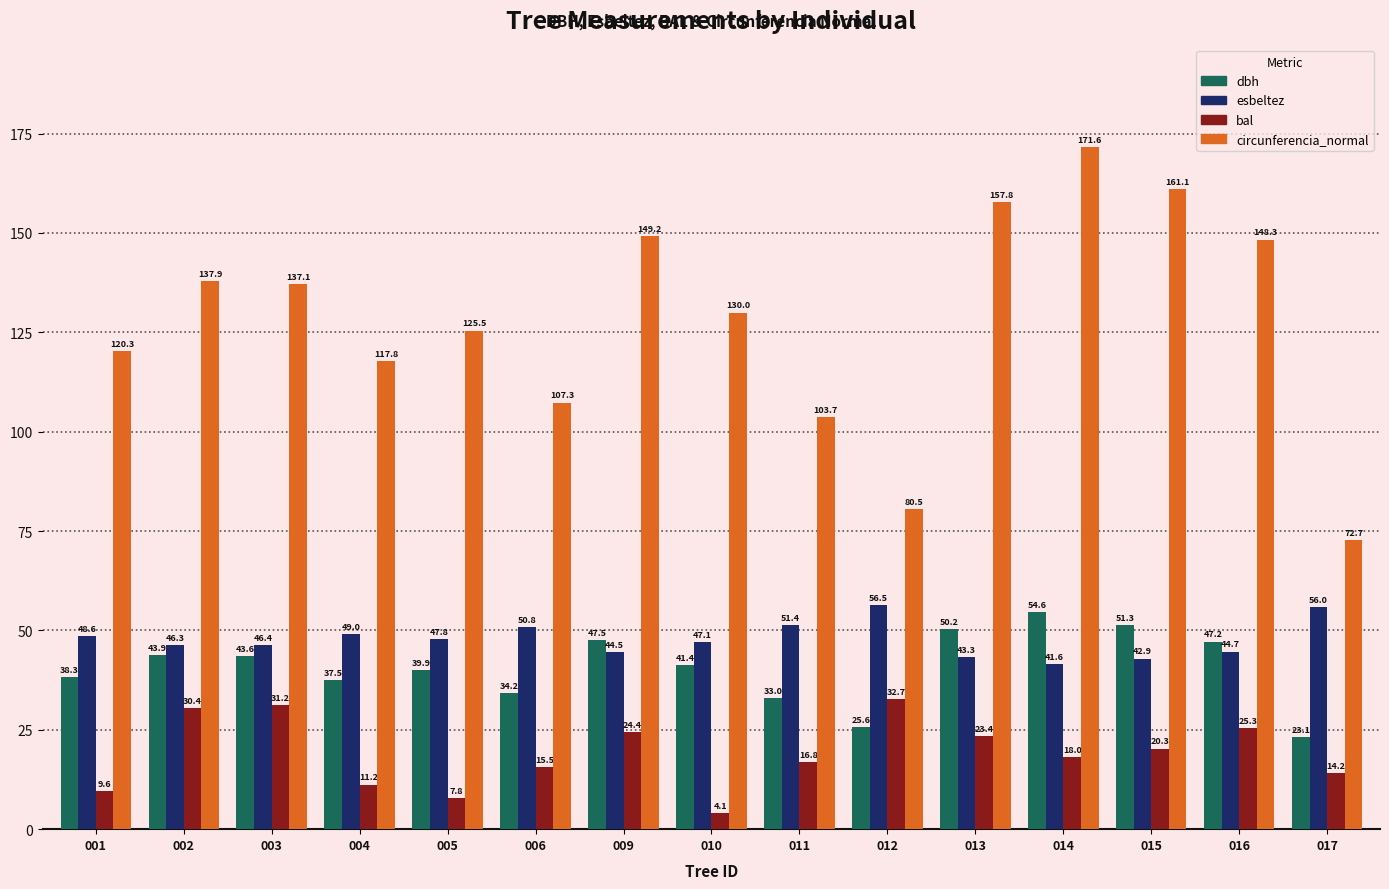

True or false: circunferencia_normal has a value of 109.6 at 015.

False